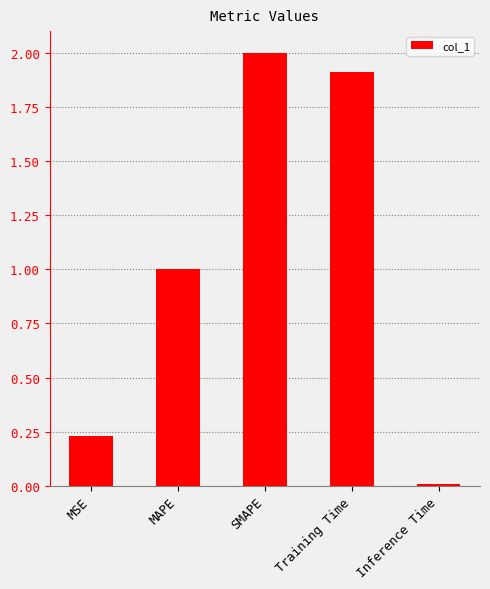

What is the label of the 3rd bar from the left?

SMAPE